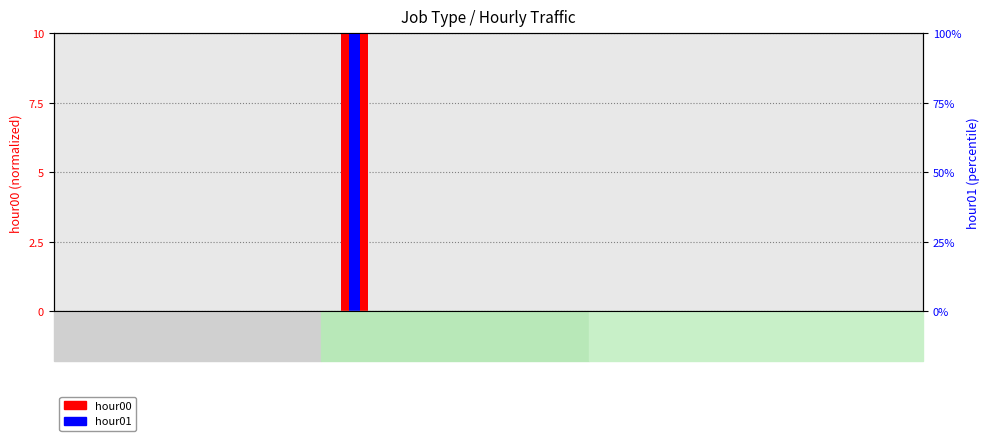

Between b and l, which series saw the biggest shift?

hour01